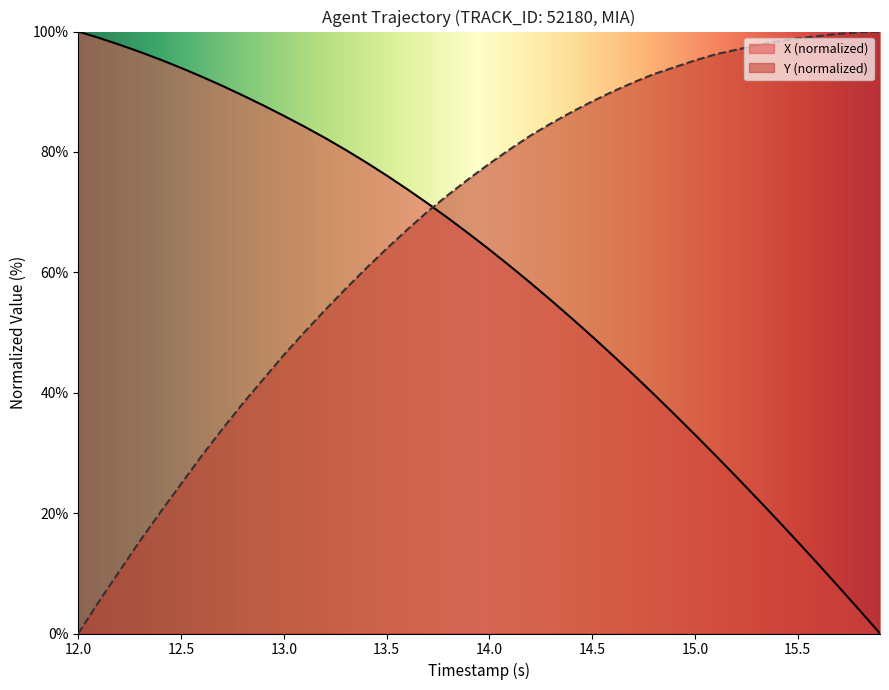

The X (normalized) series shows 33.0 at 15.0. True or false?

True